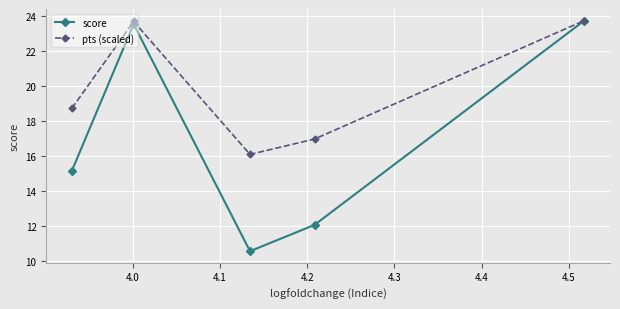

Which series has the largest total across all categories?

pts (scaled)